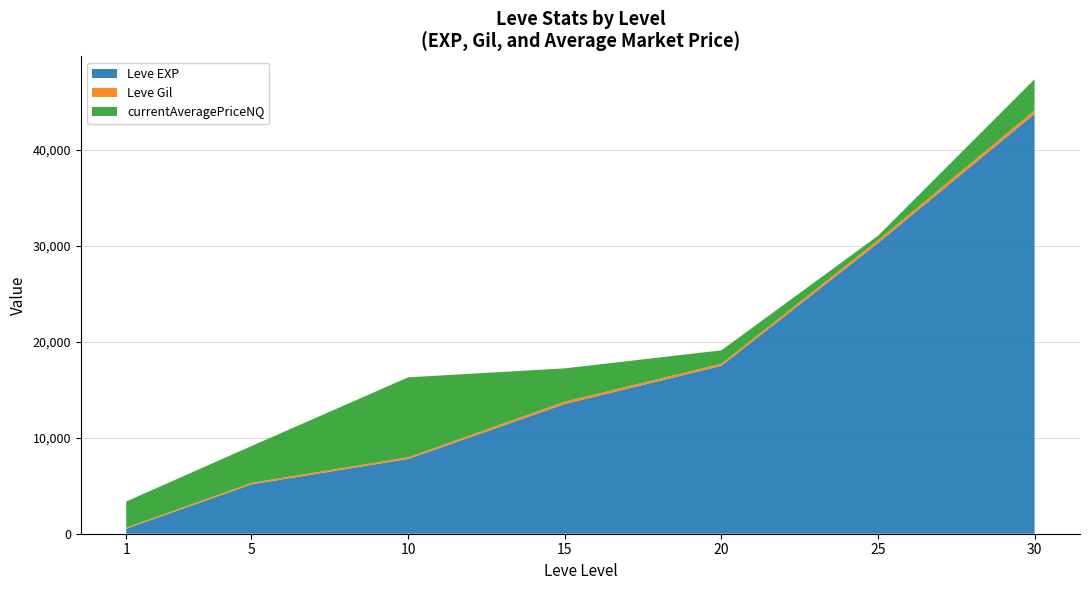

What is the maximum value for Leve EXP?

43730.0